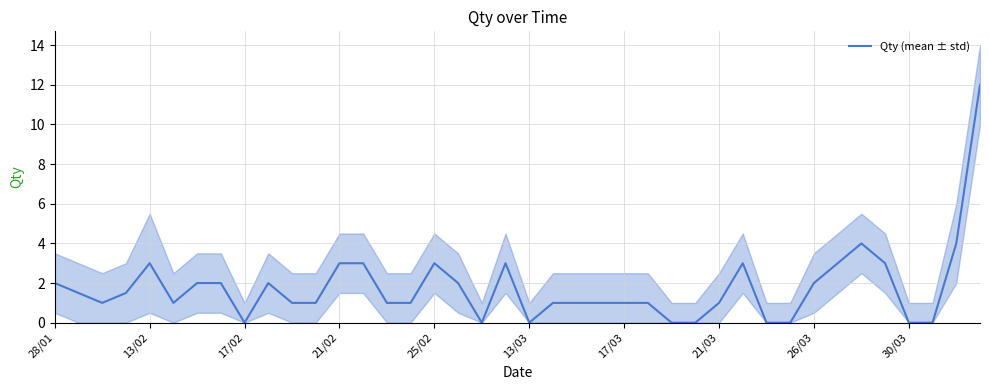

True or false: Qty (mean ± std) has a value of 0.0 at 30/03.

True